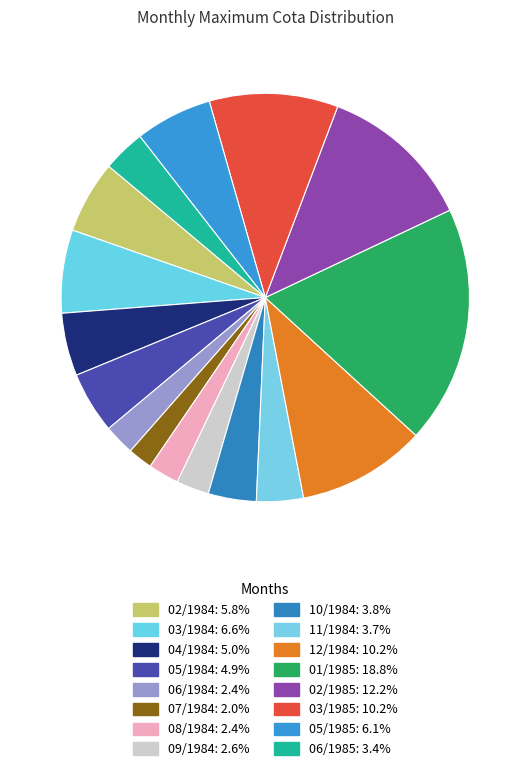

Approximately how many times larger is the value at 07/1984 compared to 05/1985?

0.3